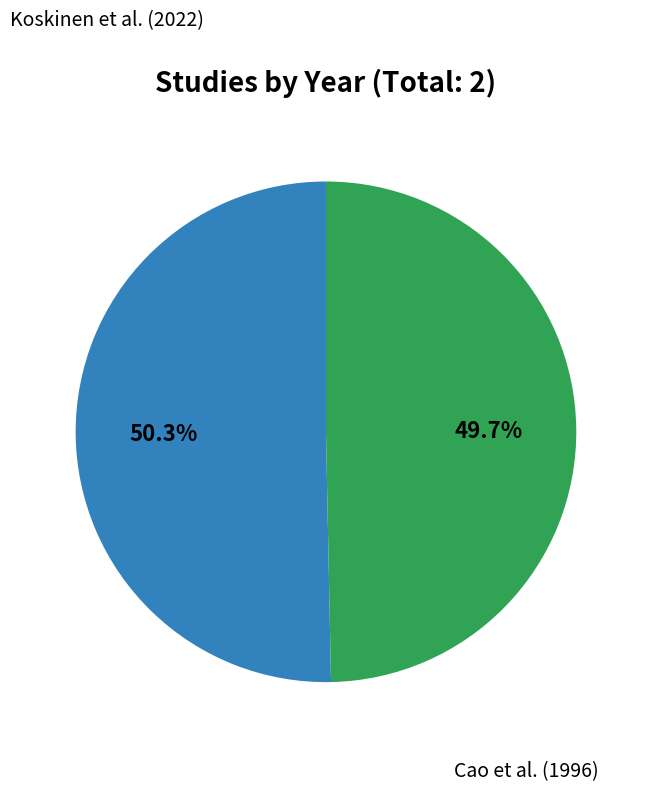

Does any single category account for the majority?

Yes